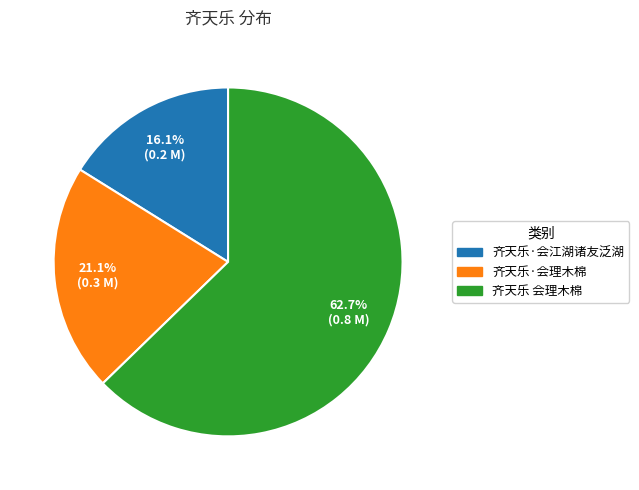

To the nearest percent, what is the difference between the largest and smallest slice percentages?

47%